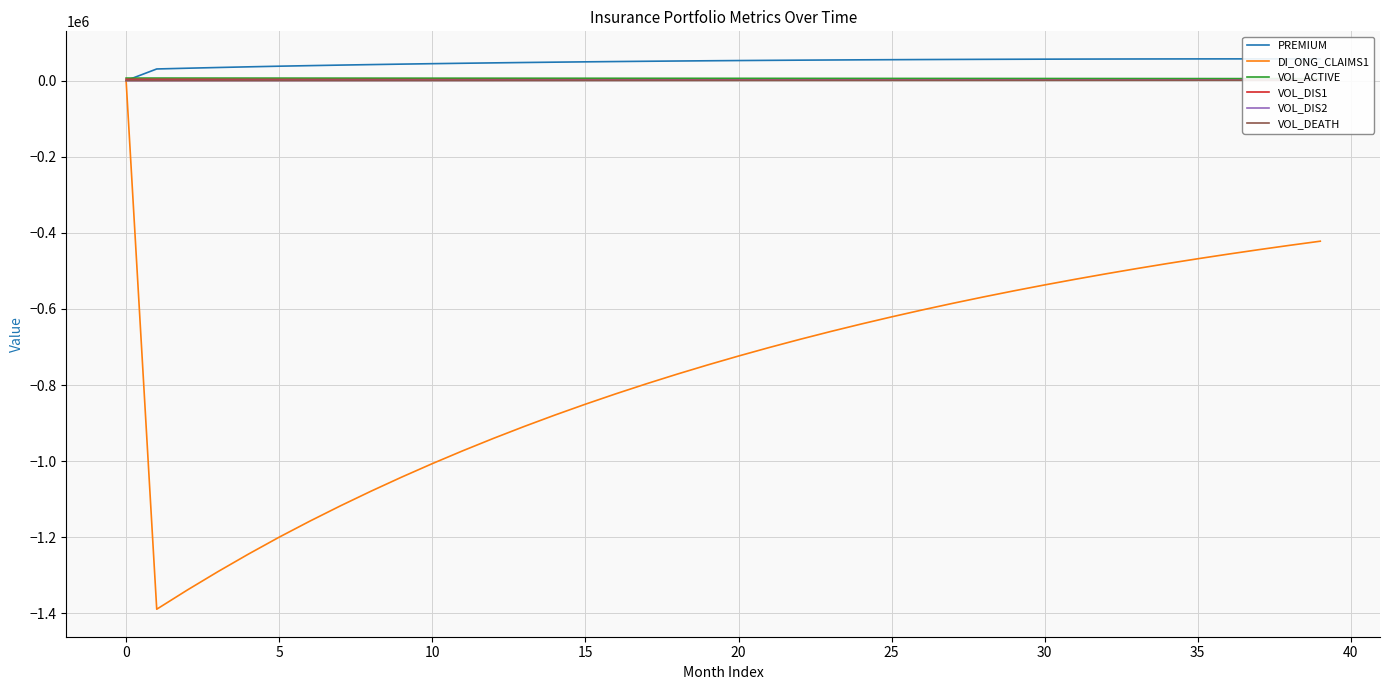

At which category does the chart reach its peak across all series?

39